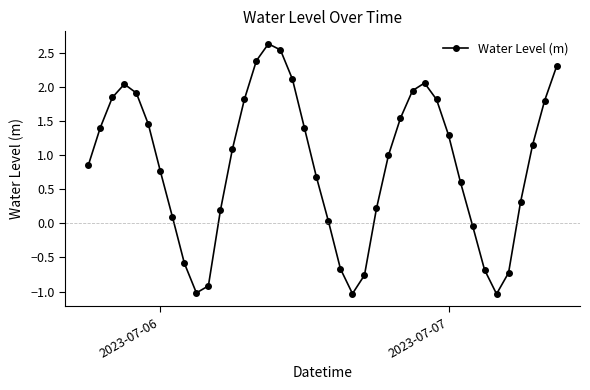

True or false: the data has more than 2 interior local peaks.

True